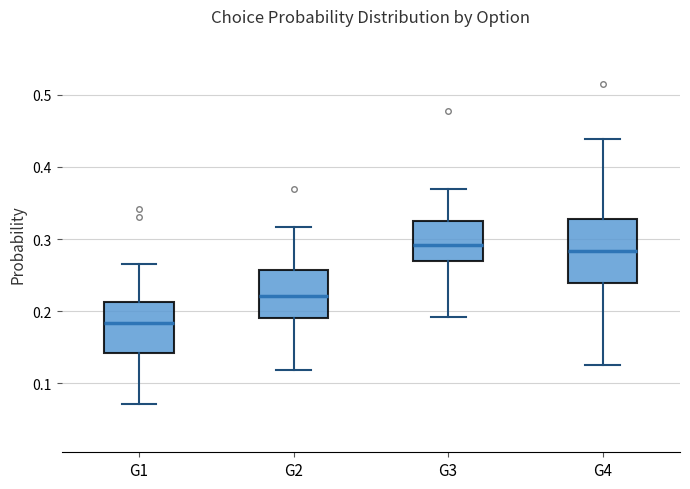

Comparing the boxes themselves (not the whiskers), which one is the tallest?

G4